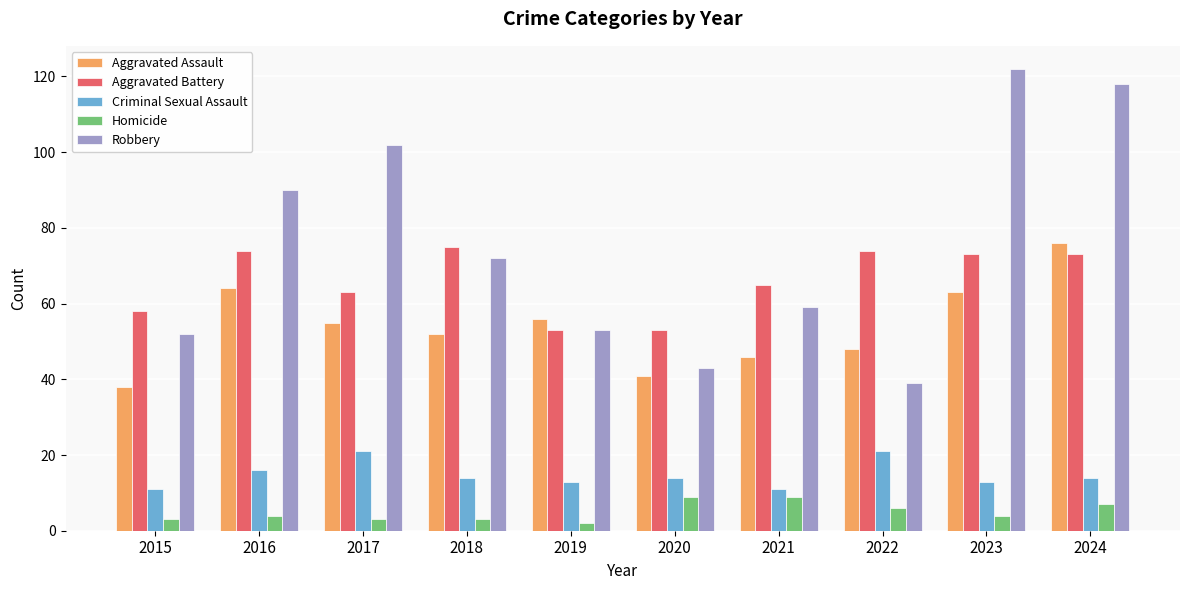

Is it true that Criminal Sexual Assault equals 14 at 2024?

True